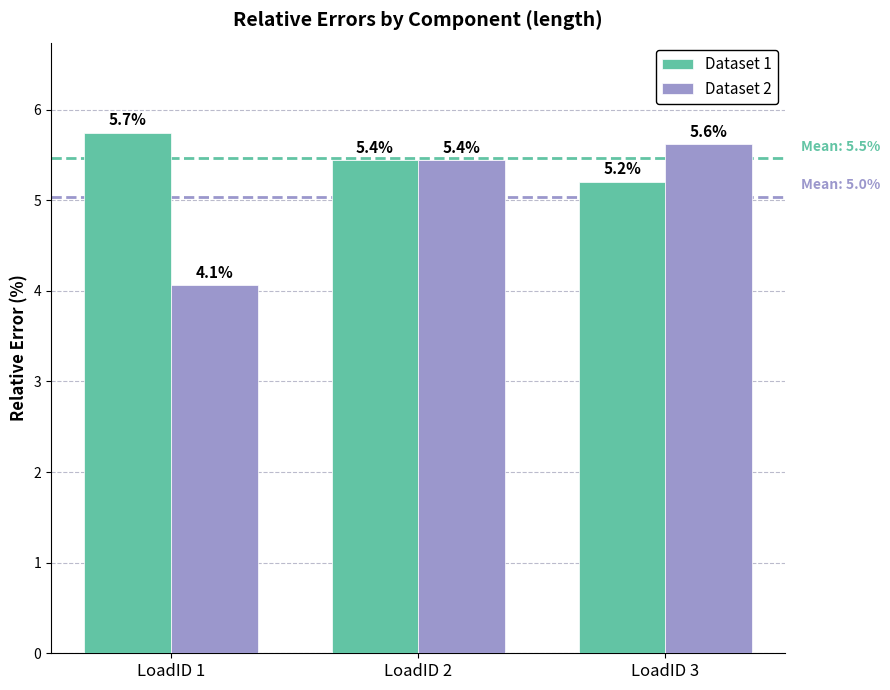

Reading left to right, list all the values displayed in this chart.

Dataset 1: 5.7	5.4	5.2
Dataset 2: 4.1	5.4	5.6